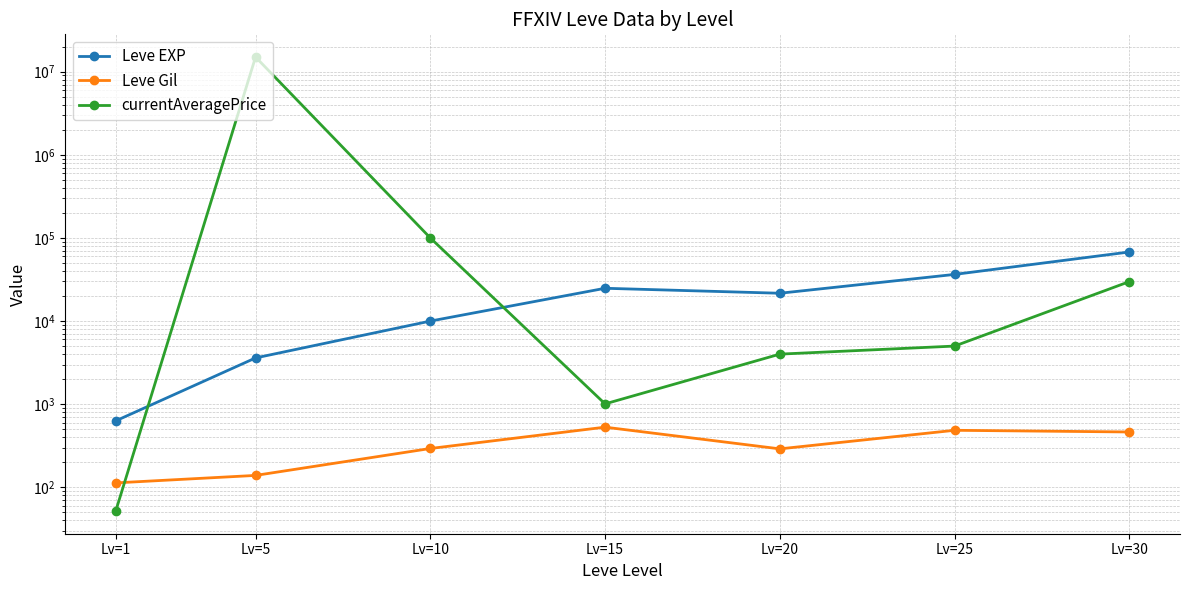

At how many categories does at least one series exceed 228484?

1